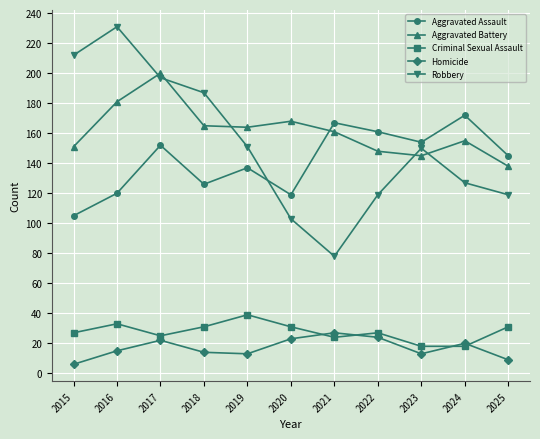

List the series in order of their peak value, highest first.

Robbery, Aggravated Battery, Aggravated Assault, Criminal Sexual Assault, Homicide